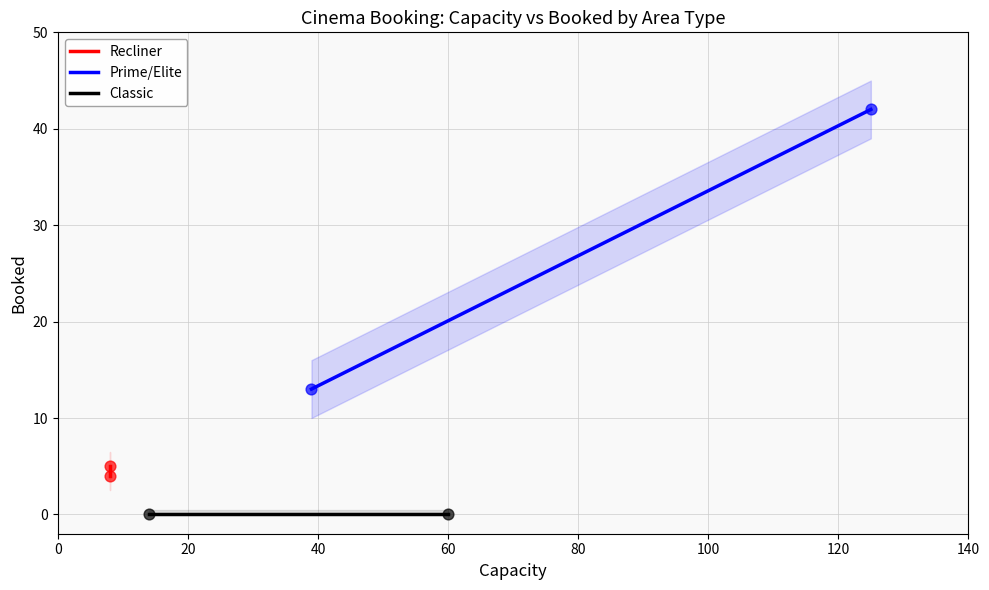

Which series contains the highest Y value?

Prime/Elite